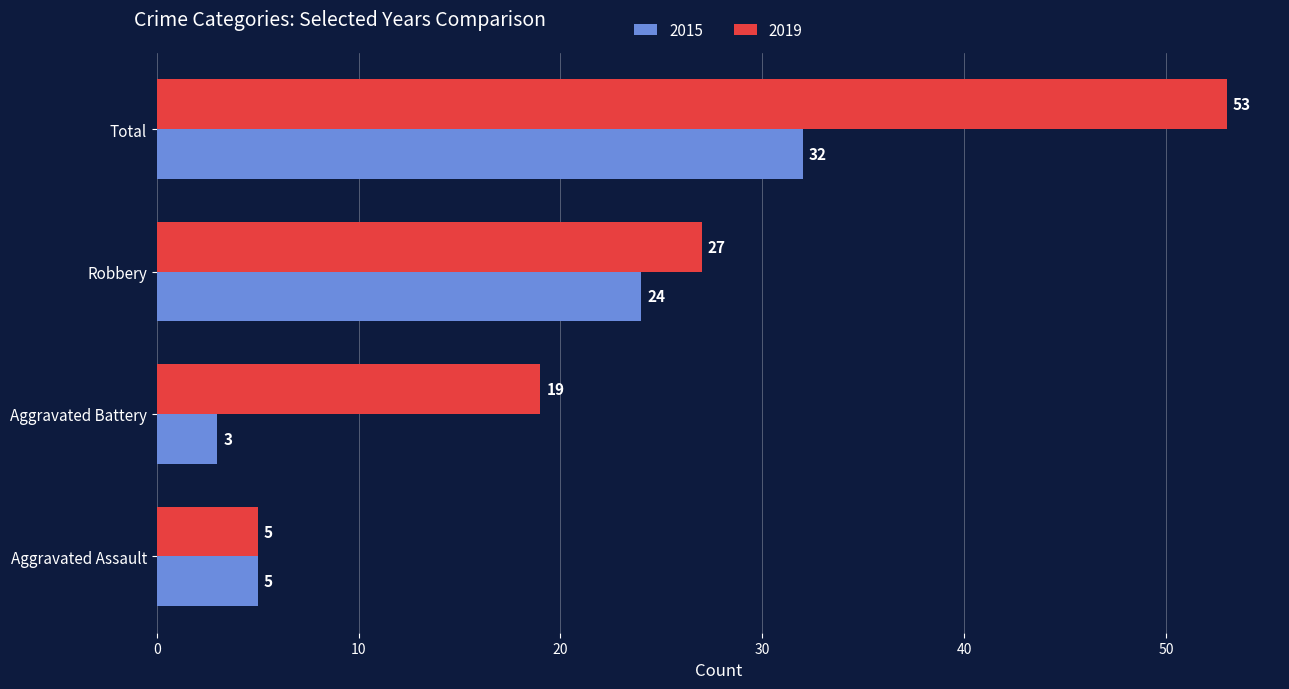

Read the 2019 value at Aggravated Assault, to the nearest 5.

5